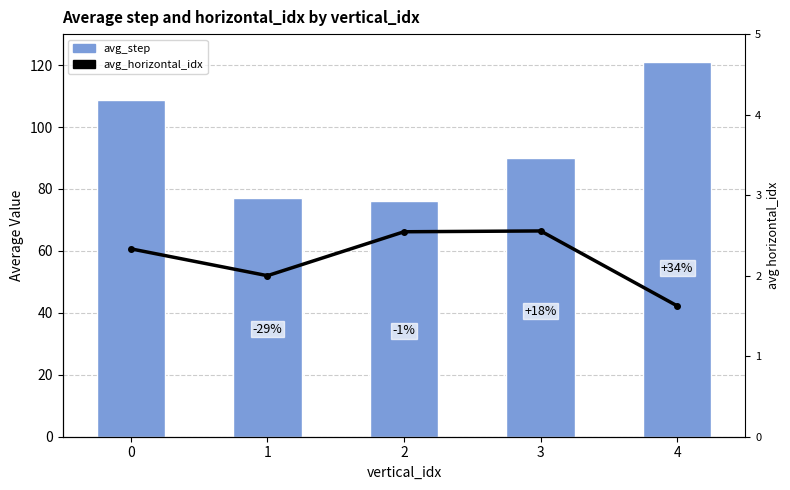

Is it true that avg_step equals 77.2 at 1?

True